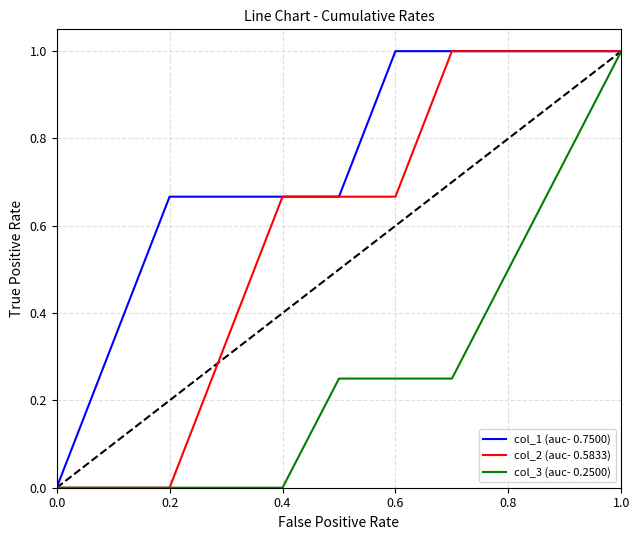

Rank the series by their average value, from highest to lowest.

col_1 (auc- 0.7500), col_2 (auc- 0.5833), col_3 (auc- 0.2500)